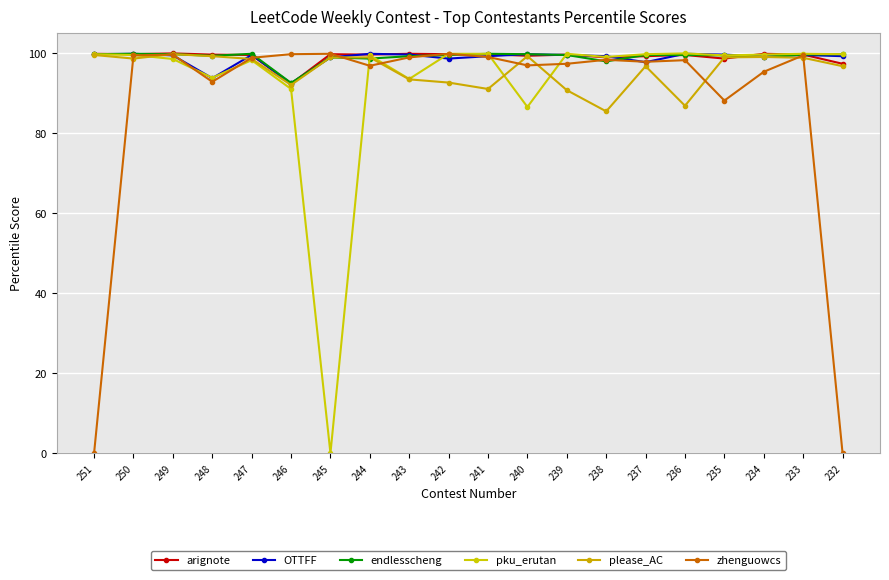

How many lines are shown in the chart?

6